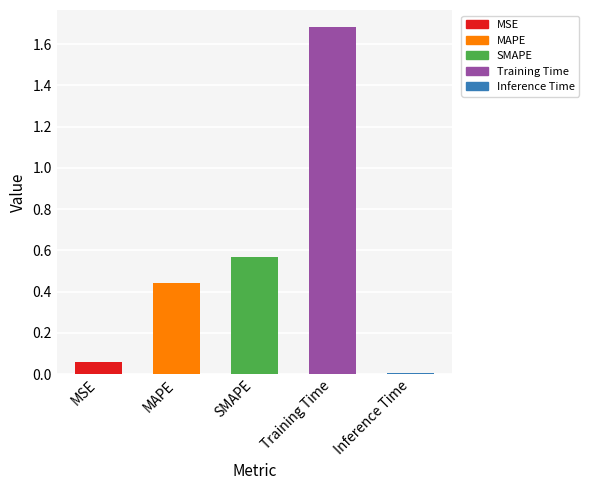

Rank the categories by value from highest to lowest.

Training Time, SMAPE, MAPE, MSE, Inference Time